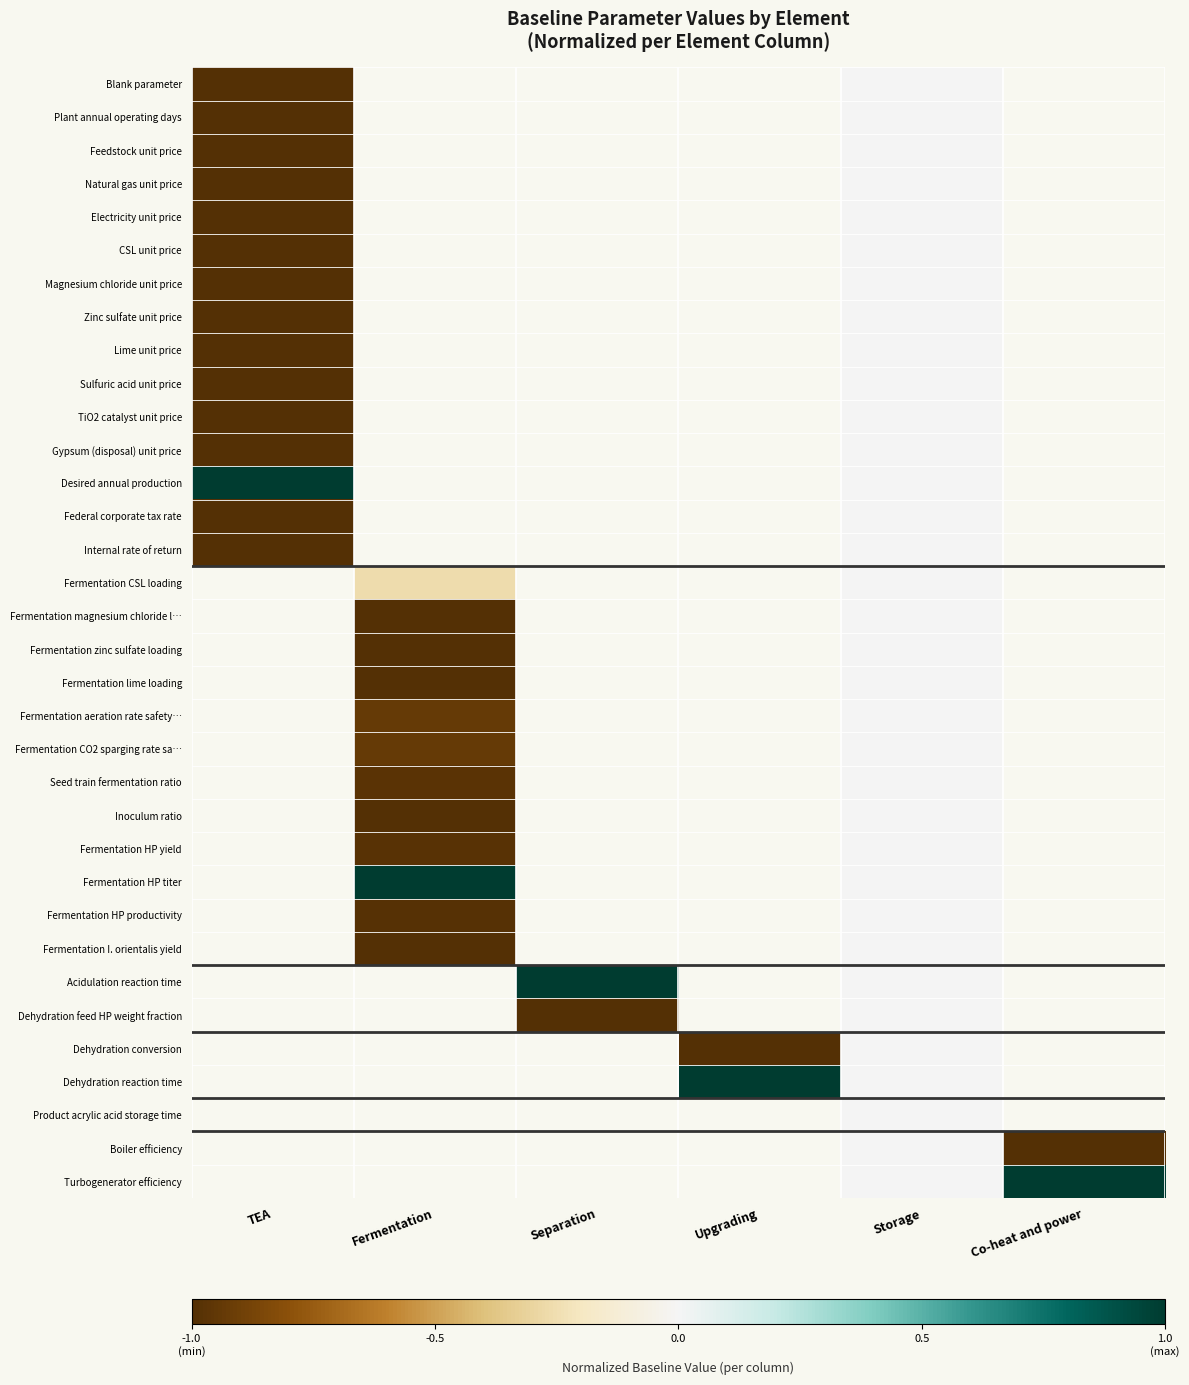

What is the smallest value displayed?

-1.0